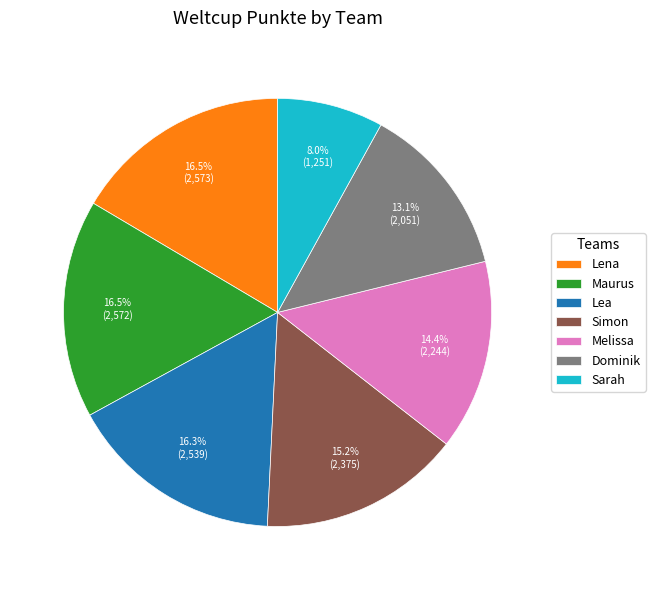

To the nearest percent, what portion does Dominik represent?

13%